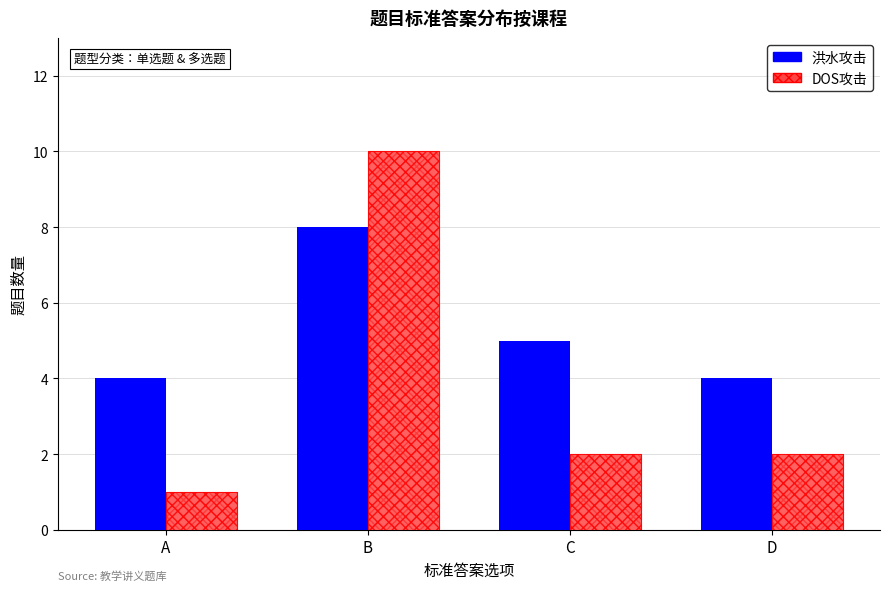

True or false: DOS攻击 has a value of 2 at C.

True